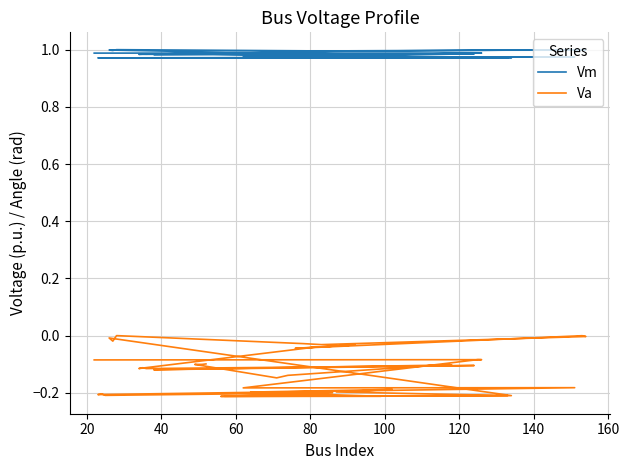

Does the chart display data point markers on the line(s)?

No